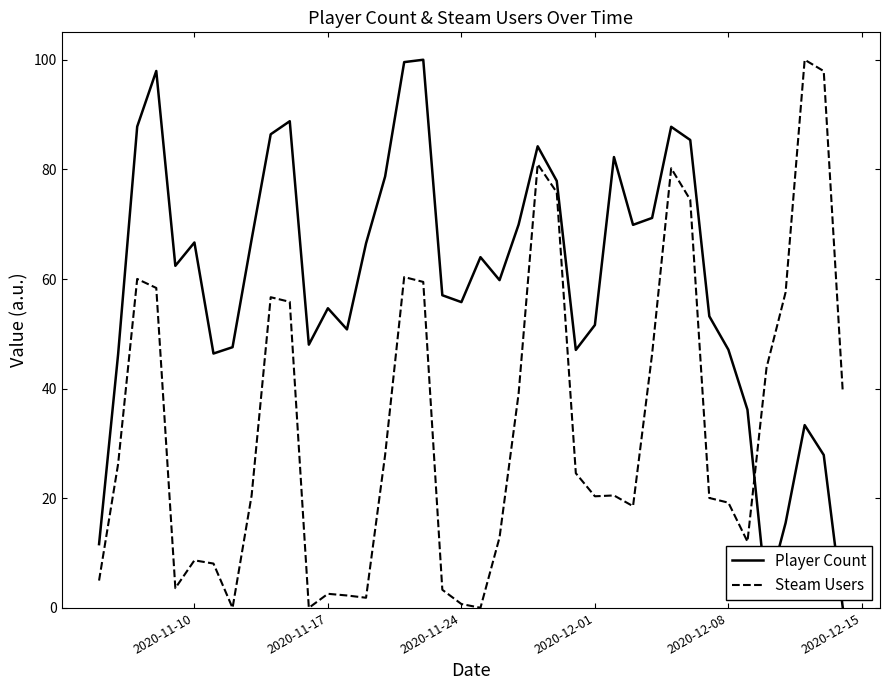

Rank the series by their average value, from lowest to highest.

Steam Users, Player Count